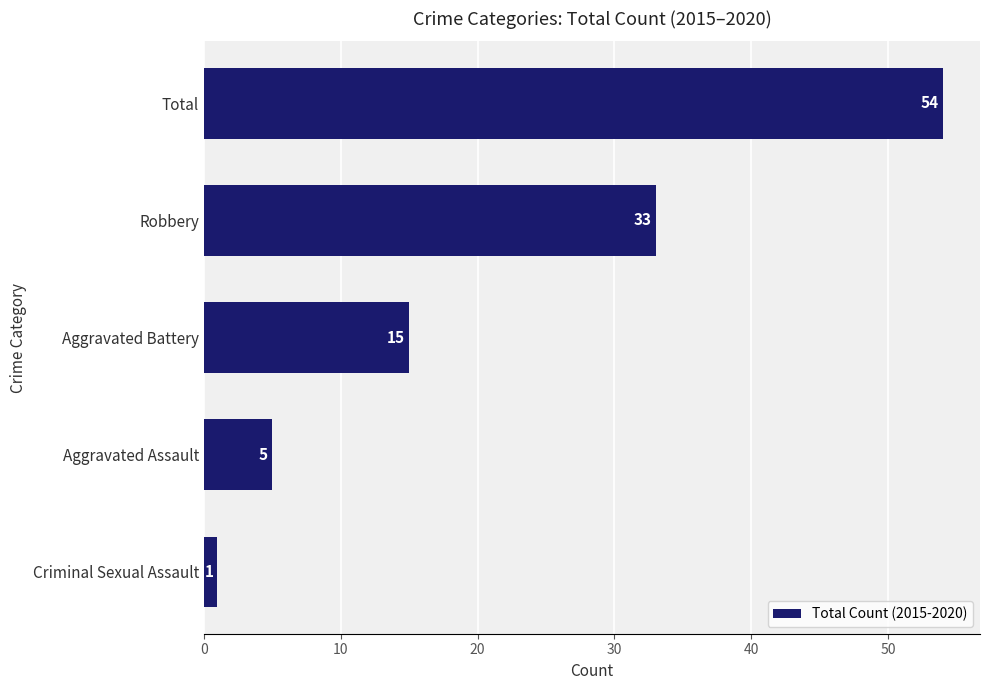

Rank the categories by value from highest to lowest.

Total, Robbery, Aggravated Battery, Aggravated Assault, Criminal Sexual Assault